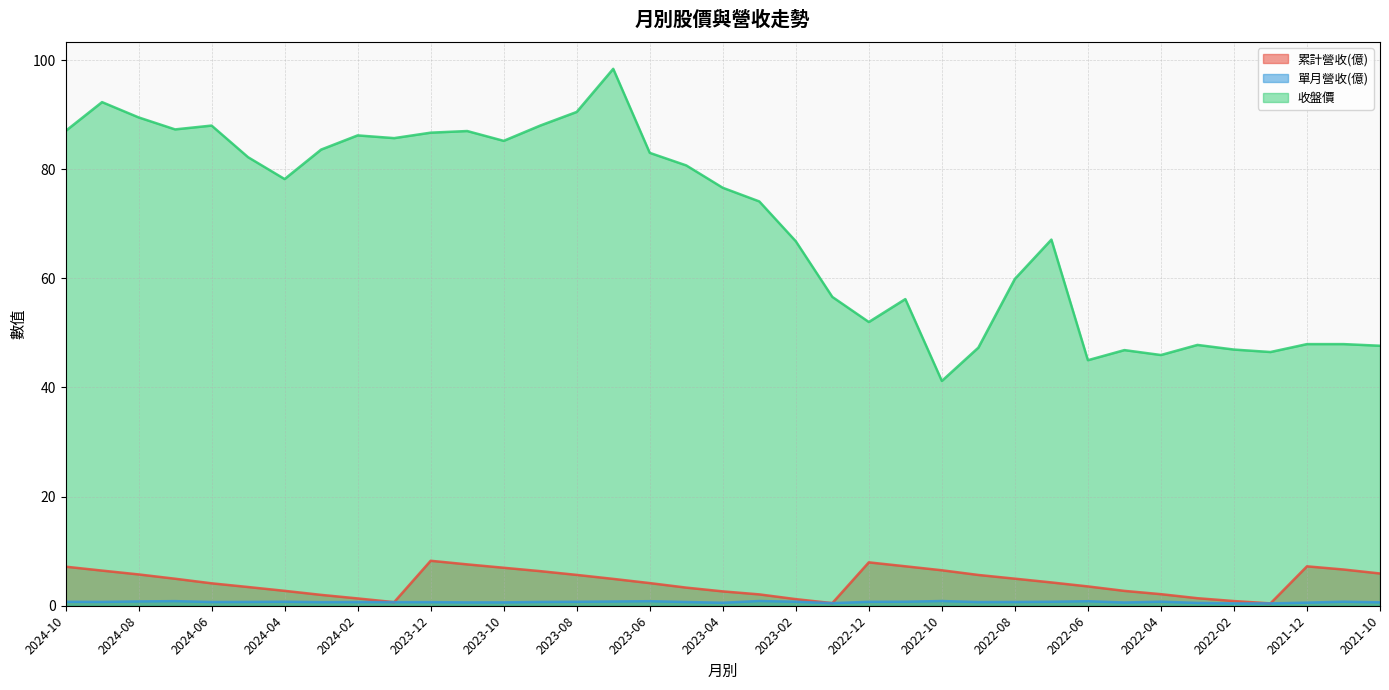

How many lines are shown in the chart?

3